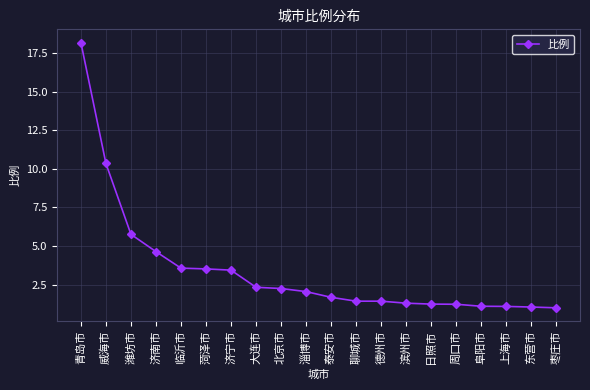

At which label is the value closest to 9?

威海市